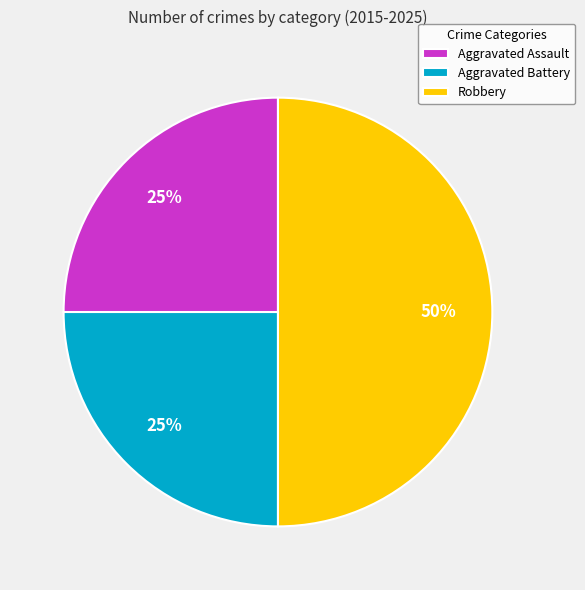

Approximately how many times larger is the value at Aggravated Assault compared to Robbery?

0.5